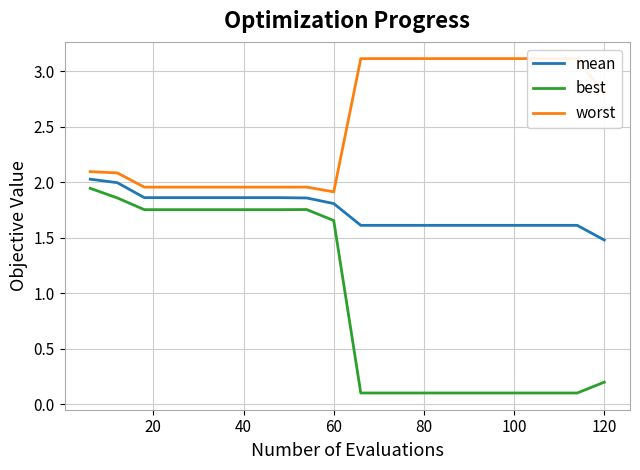

What is the sum of all best values?

18.8